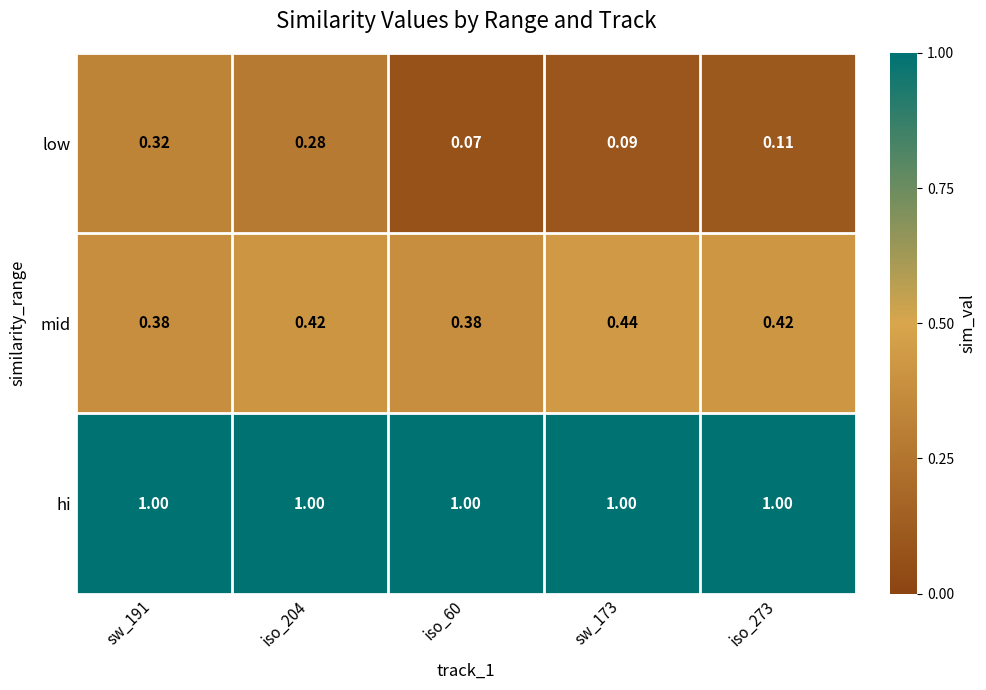

Which series has the largest total across all categories?

hi